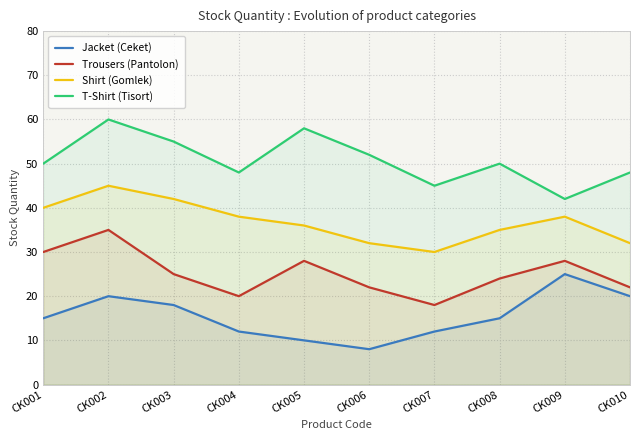

What value does the Shirt (Gomlek) series have at CK004?

38